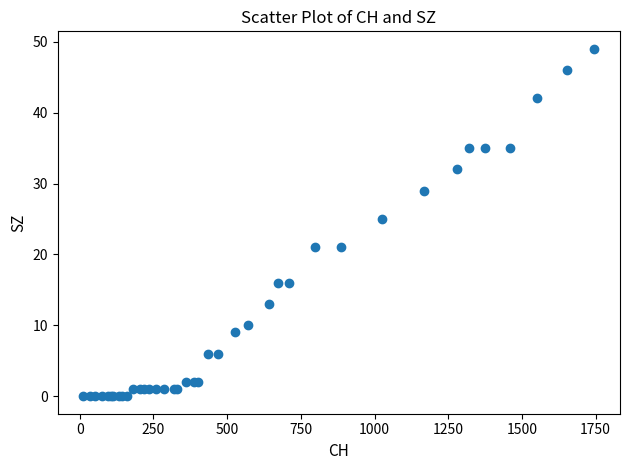

What Y value in the scatter plot is closest to 24?

25